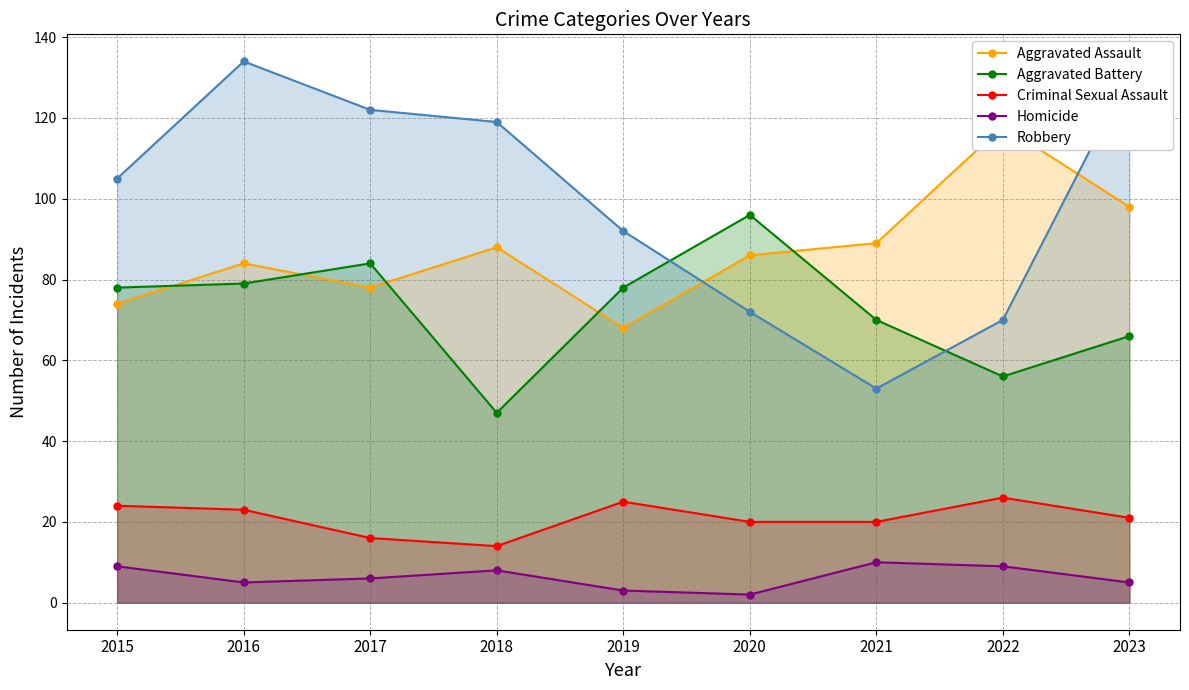

True or false: Robbery and Criminal Sexual Assault intersect in this chart.

False